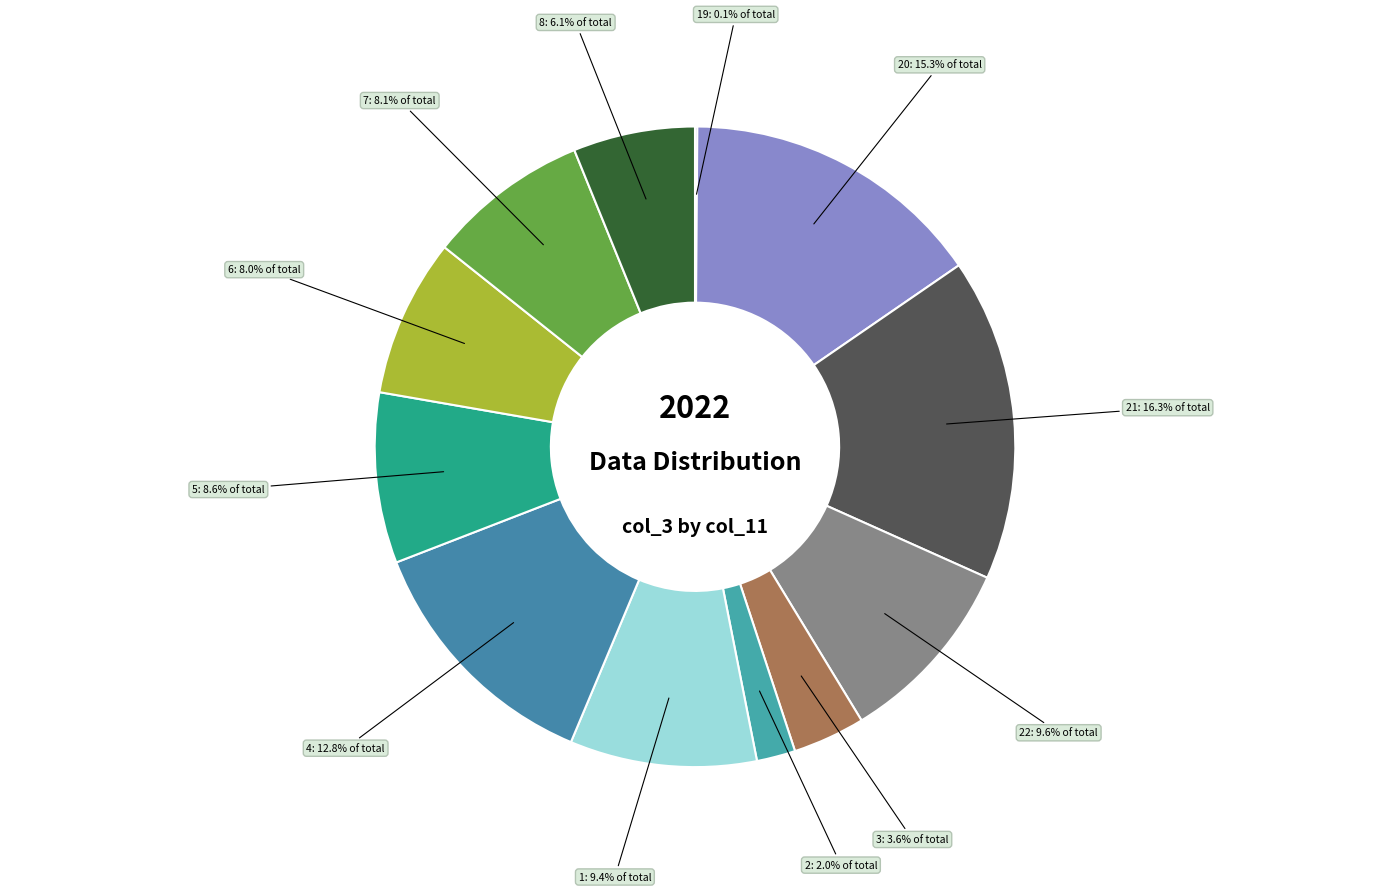

Which category has the biggest portion of the pie?

21